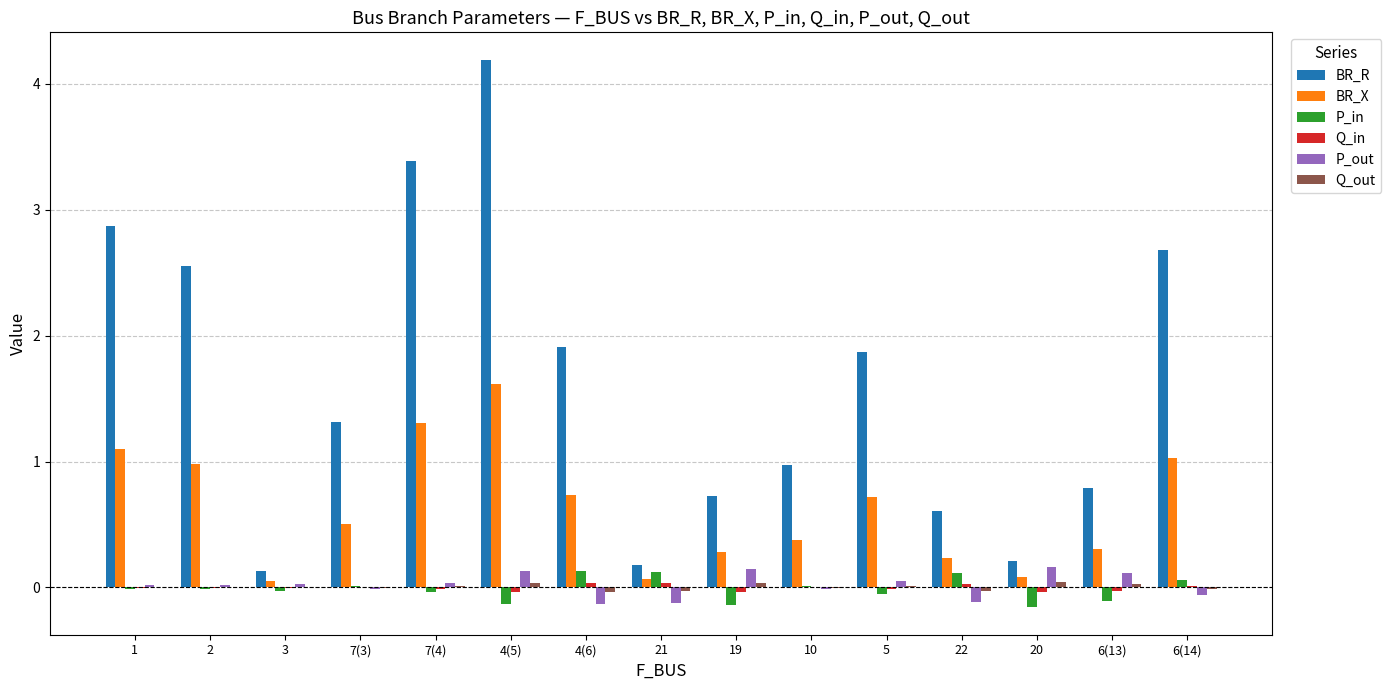

What is the sum of all BR_X values?

9.4